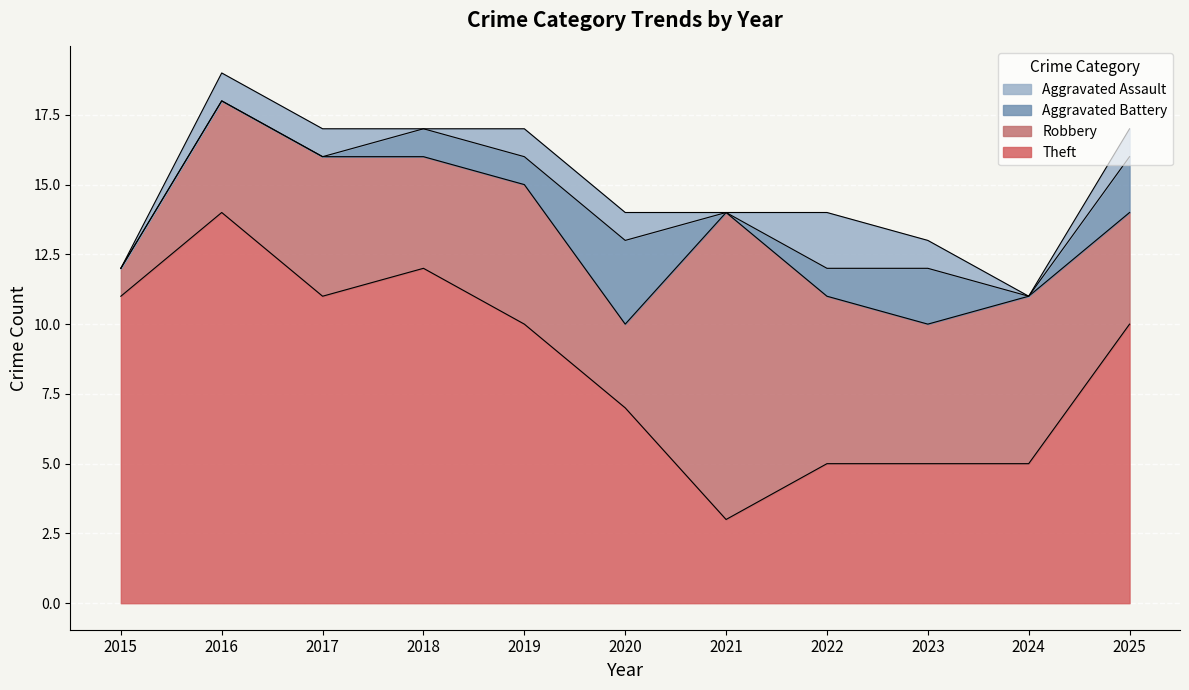

What are all the series names shown in the legend?

Aggravated Assault, Aggravated Battery, Robbery, Theft